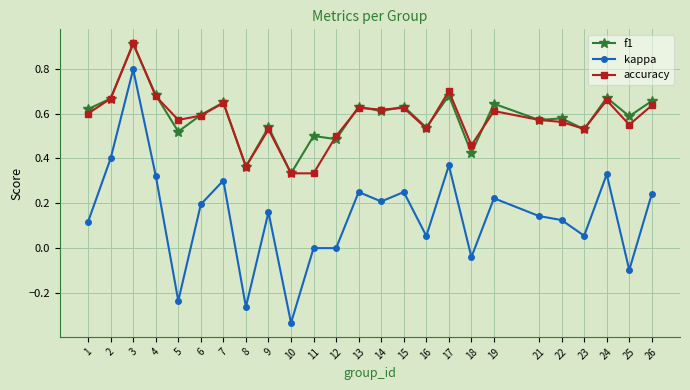

True or false: f1 and kappa intersect in this chart.

False